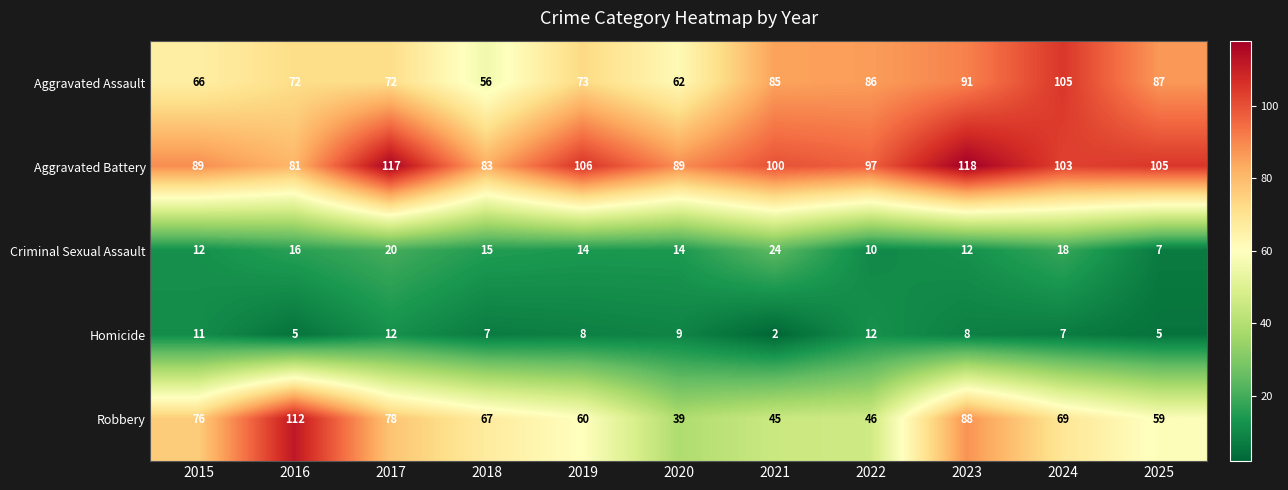

The Homicide series shows 2 at 2018. True or false?

False